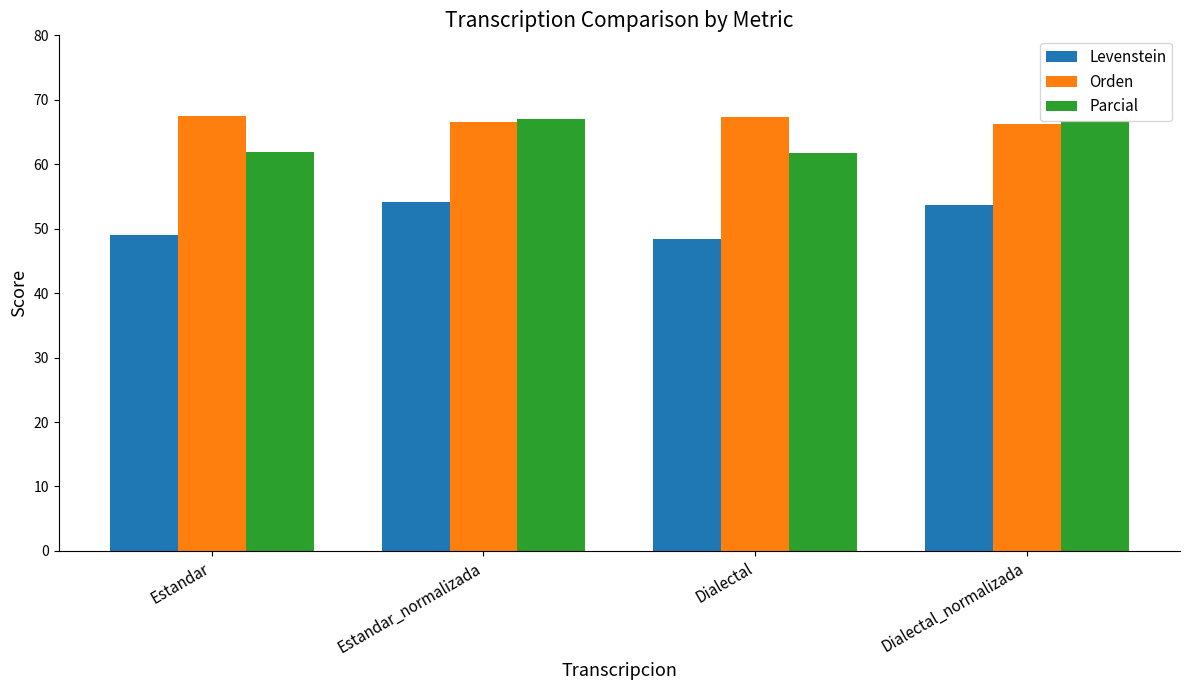

What is the spread (max minus min) of values at Dialectal?

18.8